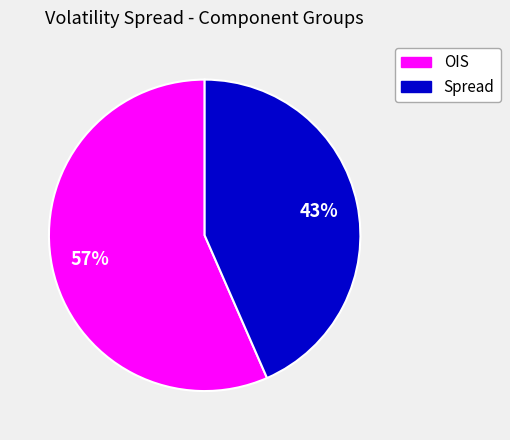

To the nearest percent, what is the average slice percentage?

50%